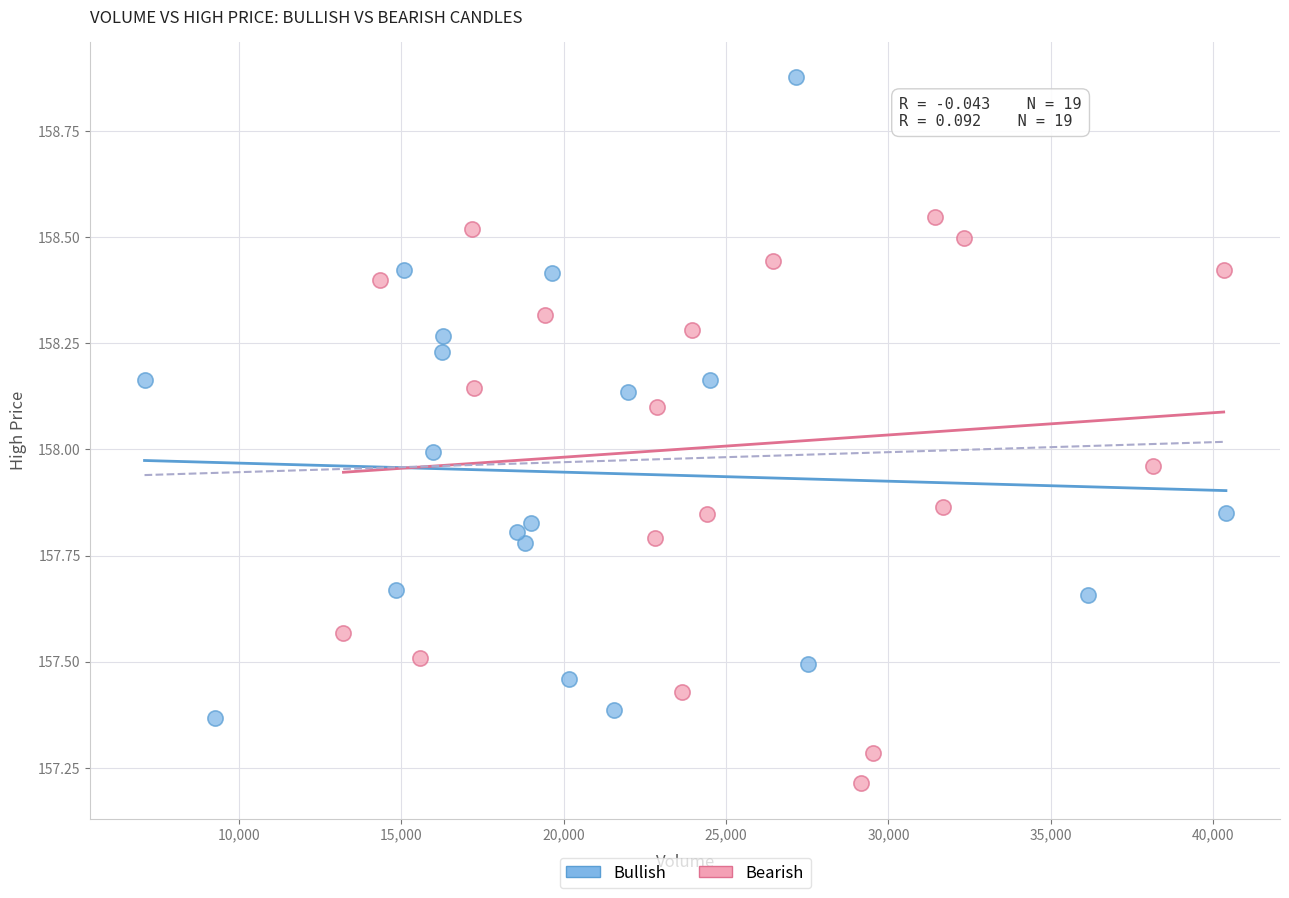

Which series reaches the minimum Y coordinate?

Bearish